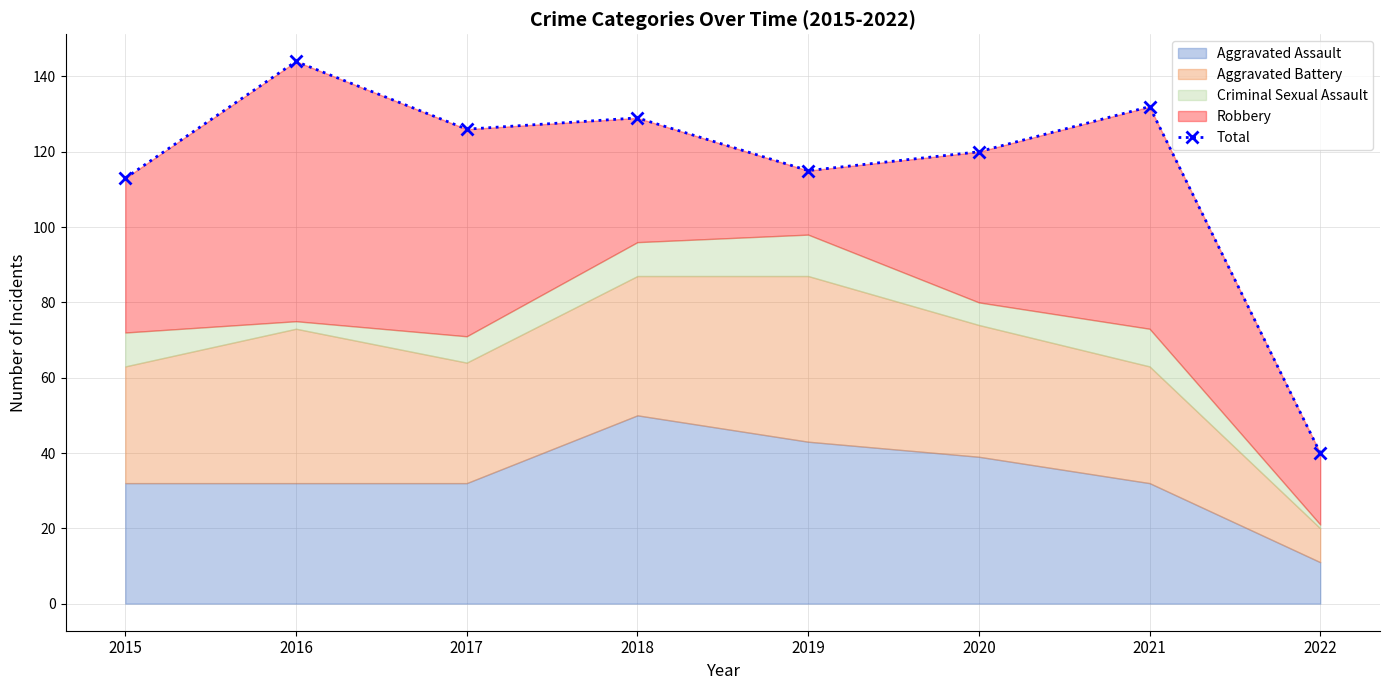

What is the sum of the values at 2016 and 2018?

273